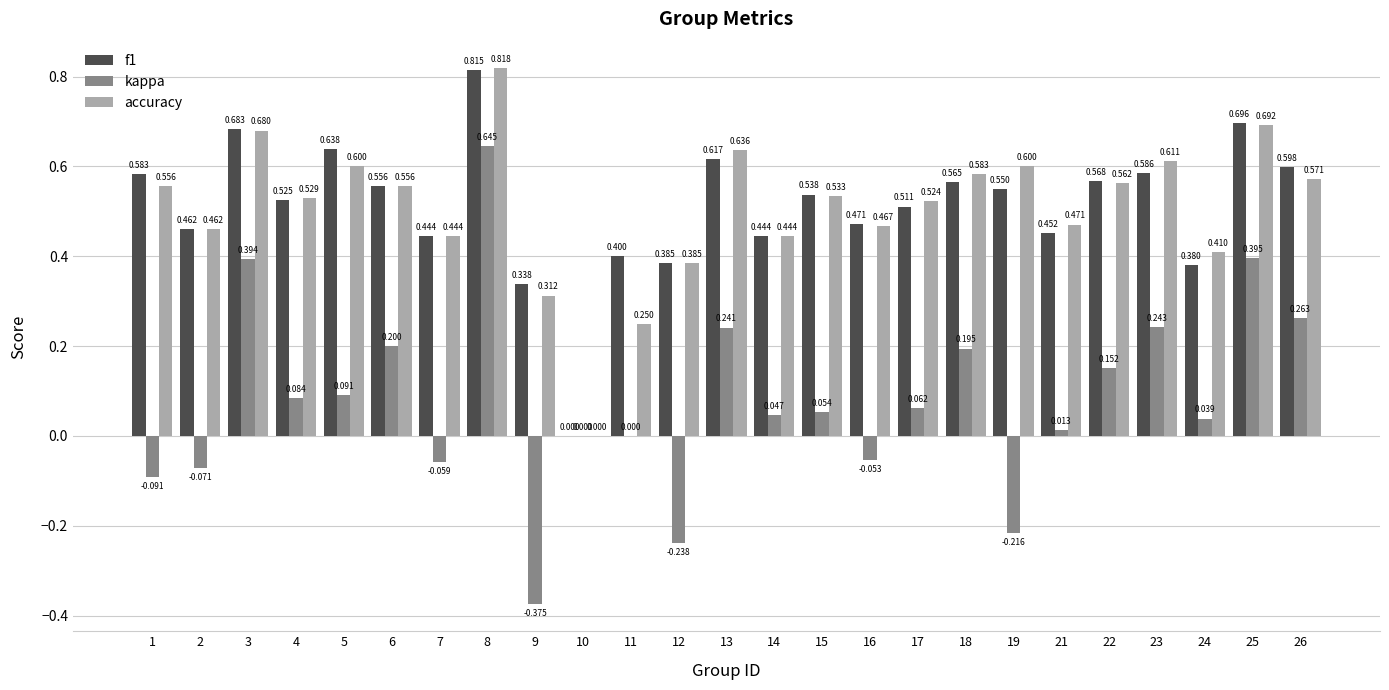

Reading left to right, extract all data points from this chart.

f1: 1=0.6	2=0.5	3=0.7	4=0.5	5=0.6	6=0.6	7=0.4	8=0.8	9=0.3	10=0.0	11=0.4	12=0.4	13=0.6	14=0.4	15=0.5	16=0.5	17=0.5	18=0.6	19=0.6	21=0.5	22=0.6	23=0.6	24=0.4	25=0.7	26=0.6
kappa: 1=-0.1	2=-0.1	3=0.4	4=0.1	5=0.1	6=0.2	7=-0.1	8=0.6	9=-0.4	10=0.0	11=0.0	12=-0.2	13=0.2	14=0.0	15=0.1	16=-0.1	17=0.1	18=0.2	19=-0.2	21=0.0	22=0.2	23=0.2	24=0.0	25=0.4	26=0.3
accuracy: 1=0.6	2=0.5	3=0.7	4=0.5	5=0.6	6=0.6	7=0.4	8=0.8	9=0.3	10=0.0	11=0.2	12=0.4	13=0.6	14=0.4	15=0.5	16=0.5	17=0.5	18=0.6	19=0.6	21=0.5	22=0.6	23=0.6	24=0.4	25=0.7	26=0.6